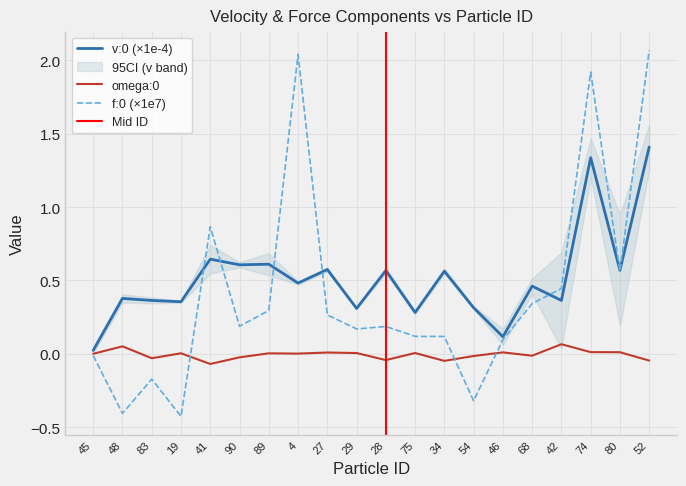

Reading left to right, extract all data points from this chart.

v:0: 0.0	0.4	0.4	0.4	0.6	0.6	0.6	0.5	0.6	0.3	0.6	0.3	0.6	0.3	0.1	0.5	0.4	1.3	0.6	1.4
f:0: -0.0	-0.4	-0.2	-0.4	0.9	0.2	0.3	2.0	0.3	0.2	0.2	0.1	0.1	-0.3	0.1	0.3	0.4	1.9	0.6	2.1
omega:0: 0.0	0.1	-0.0	0.0	-0.1	-0.0	0.0	0.0	0.0	0.0	-0.0	0.0	-0.0	-0.0	0.0	-0.0	0.1	0.0	0.0	-0.0